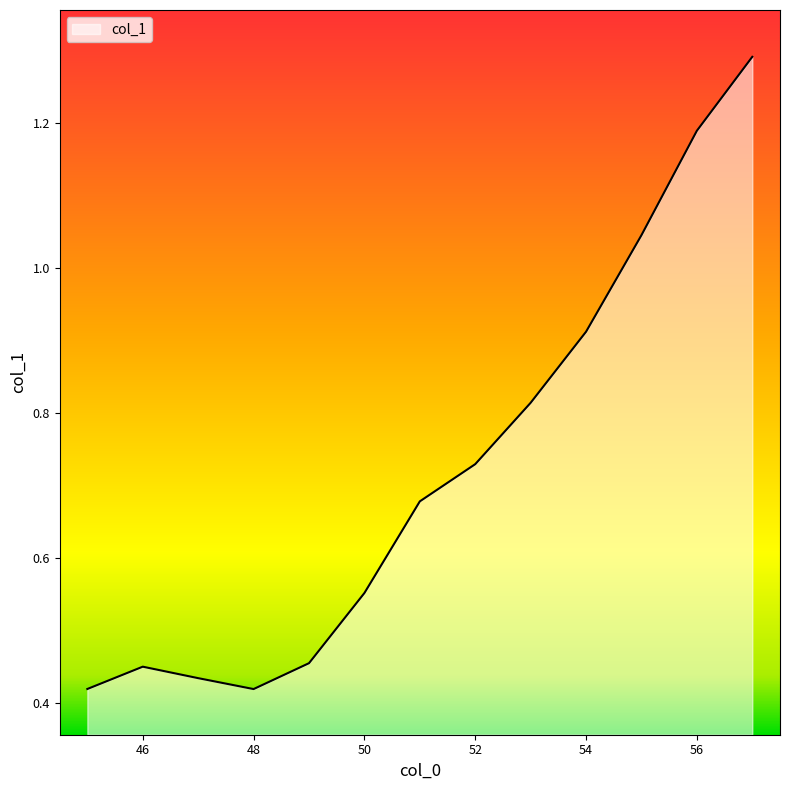

What is the greatest value displayed?

1.3